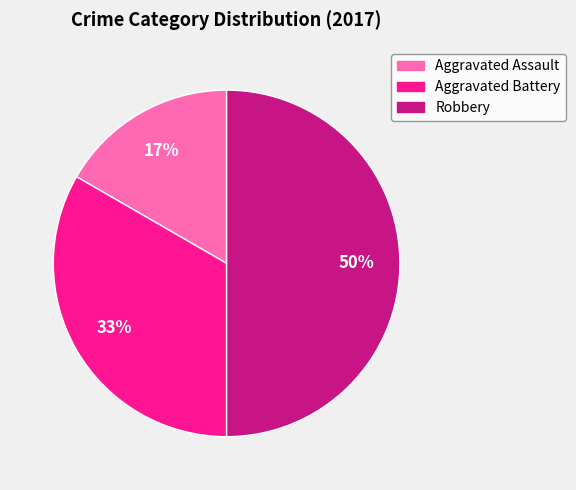

Do Aggravated Assault and Robbery together represent more than half of the pie?

Yes